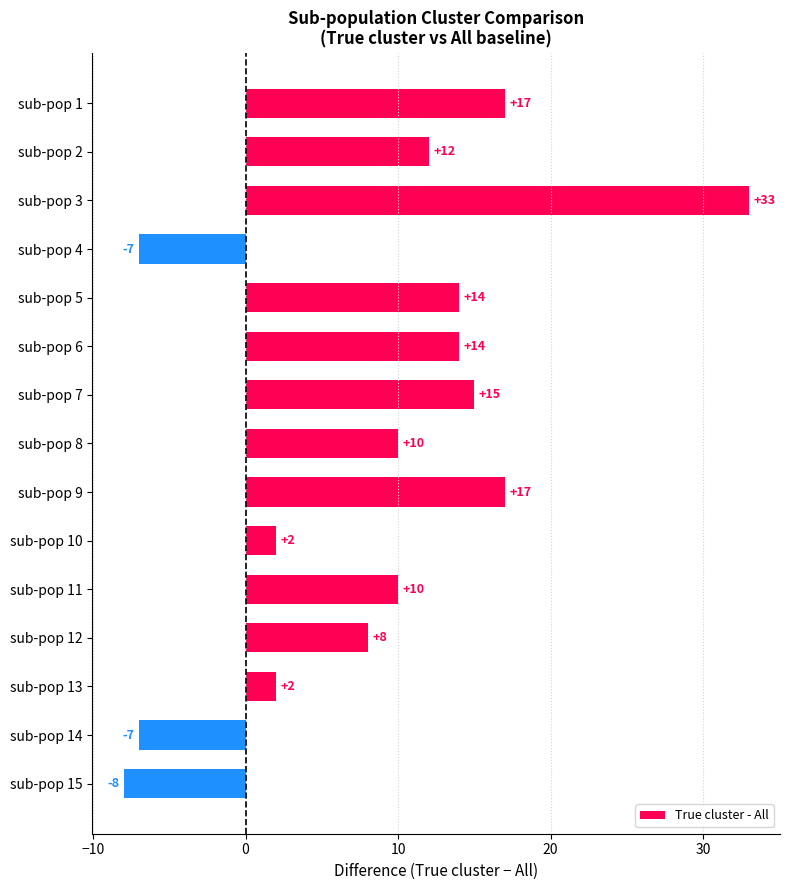

The value at sub-pop 15 is -8. True or false?

True